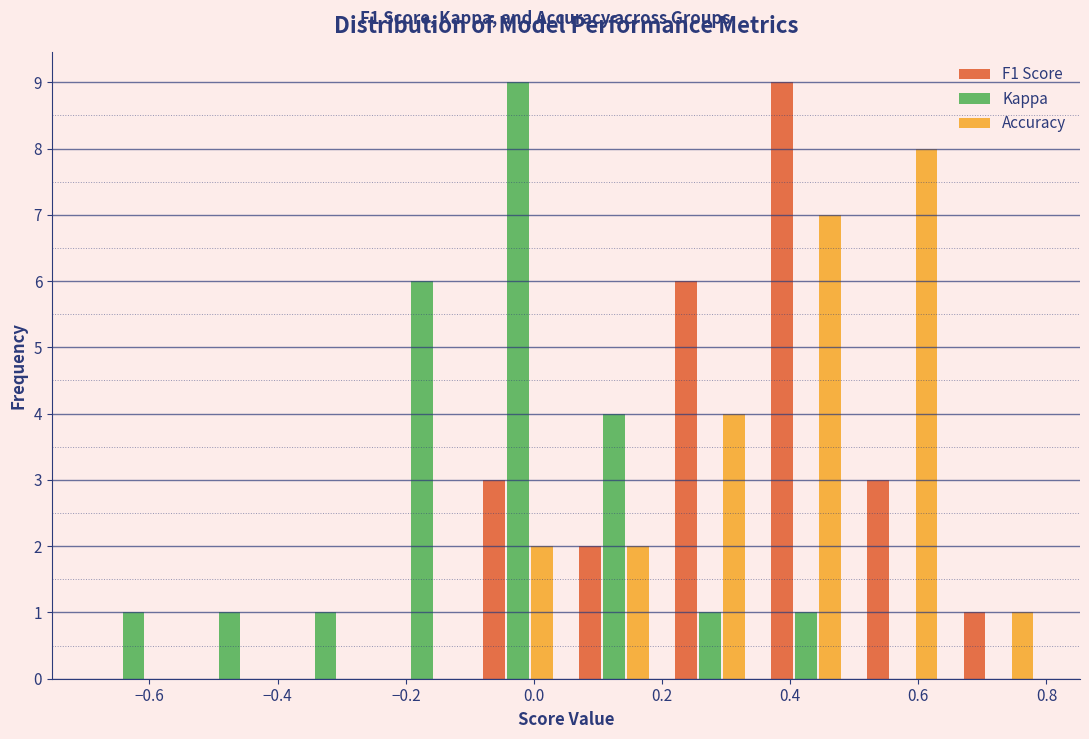

In the F1 Score series, which range on the x-axis has the tallest bar?

0.35 to 0.50